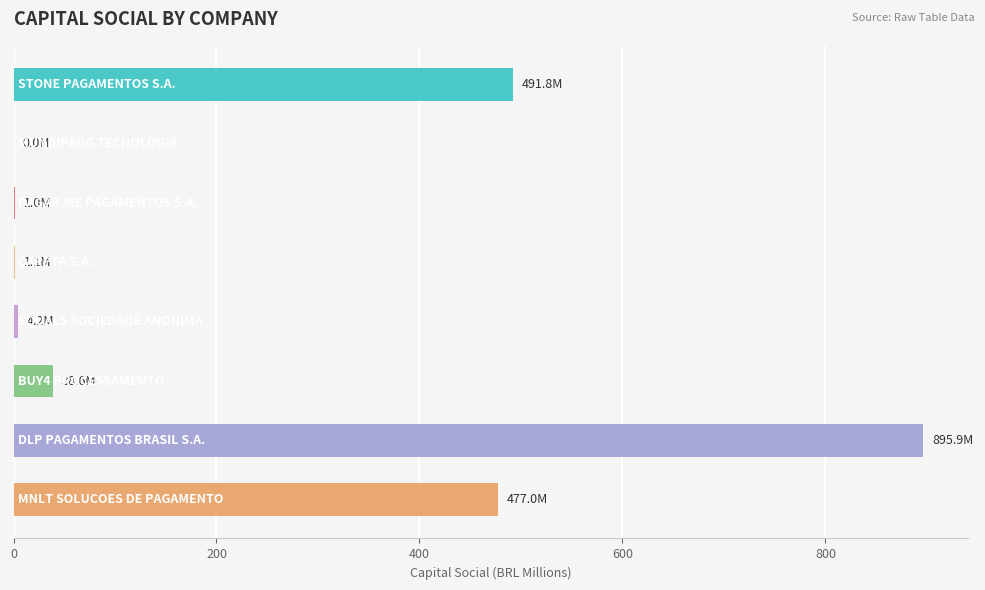

What is the sum of all values?

1909.6